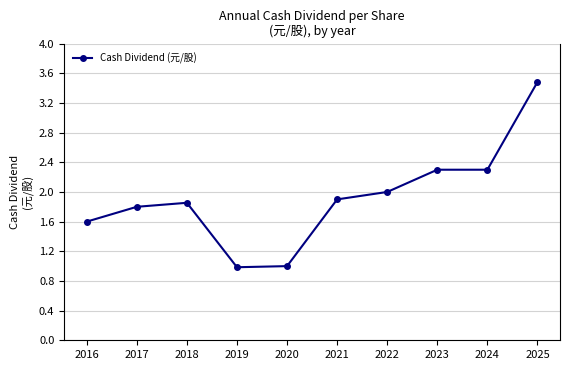

What is the approximate value at 2023?

2.3